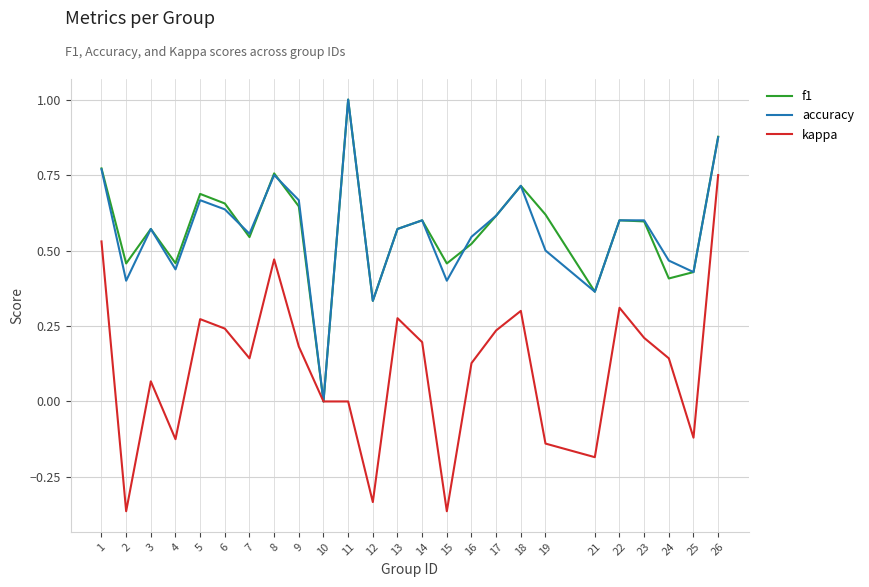

True or false: accuracy and f1 intersect in this chart.

True